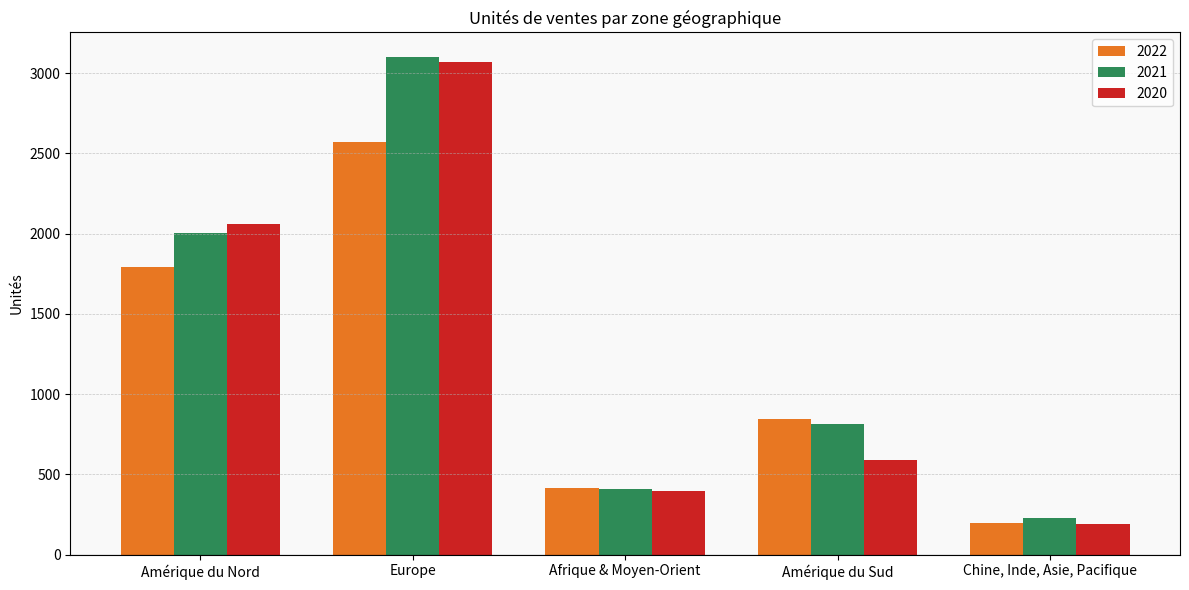

What is the approximate value of 2021 at Amérique du Sud, to the nearest 100?

800